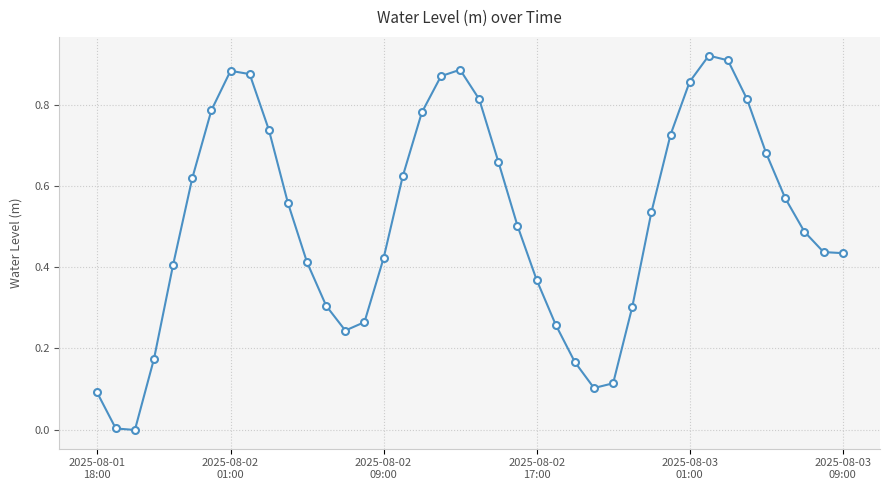

How many data points does each series have?

40